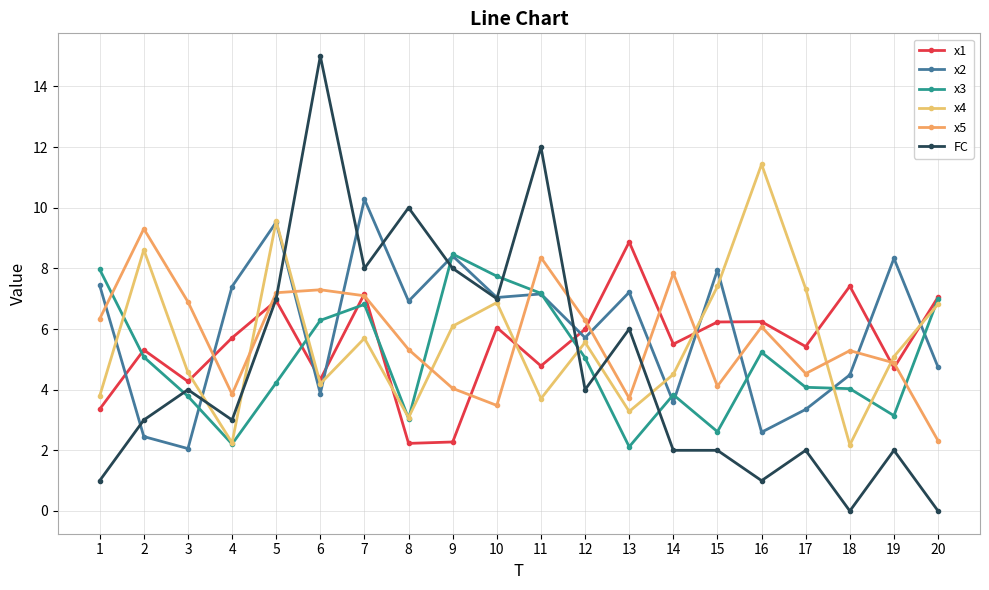

At which category does the chart reach its minimum across all series?

18